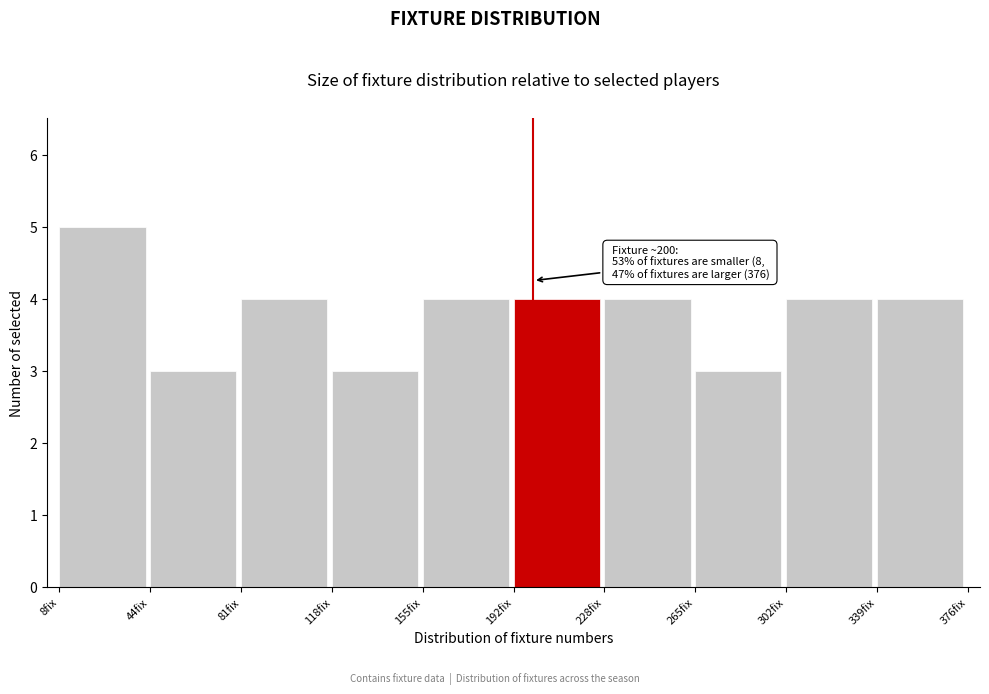

Which range on the x-axis has the tallest bar?

10 to 45